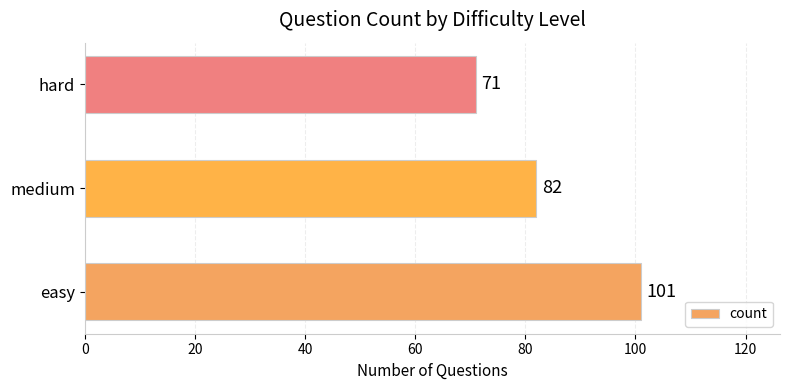

What is the change in value from easy to medium?

-19